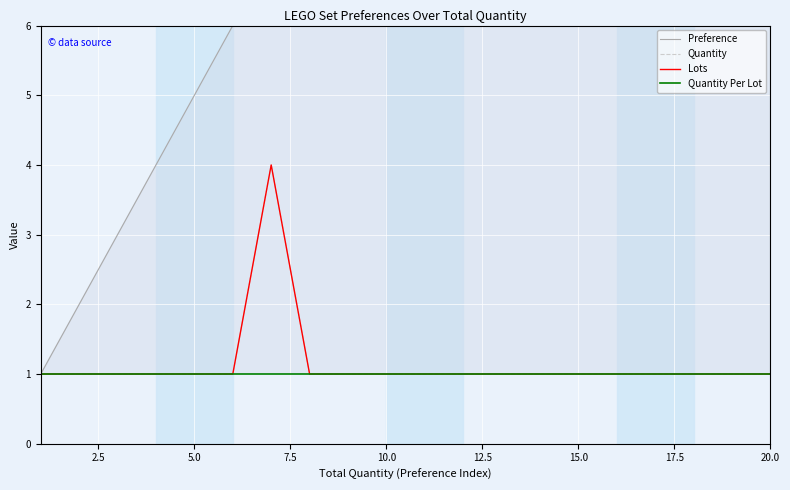

What are all the series names shown in the legend?

Preference, Quantity, Lots, Quantity Per Lot